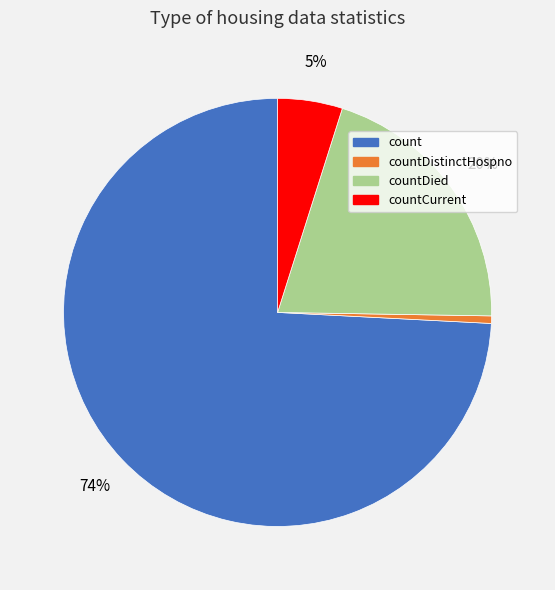

Does any single category account for the majority?

Yes